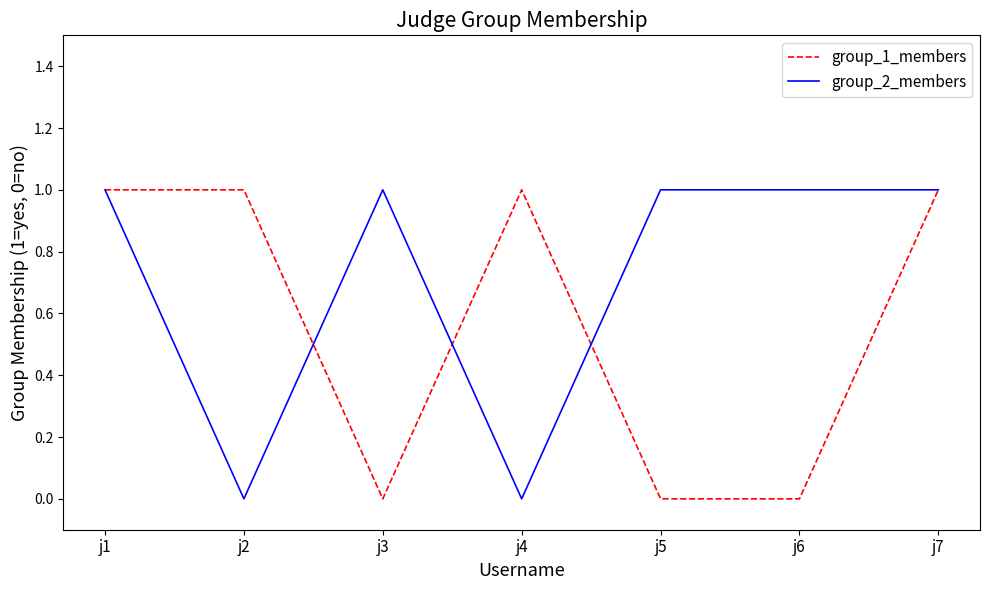

True or false: group_1_members has a value of 0 at j6.

True